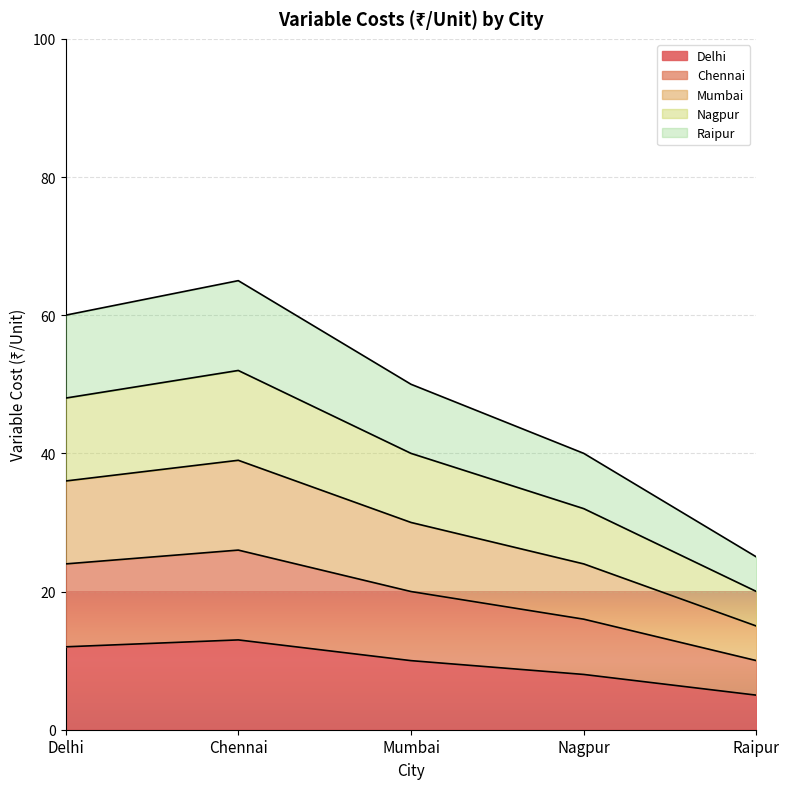

True or false: Delhi and Raipur cross at least once.

False